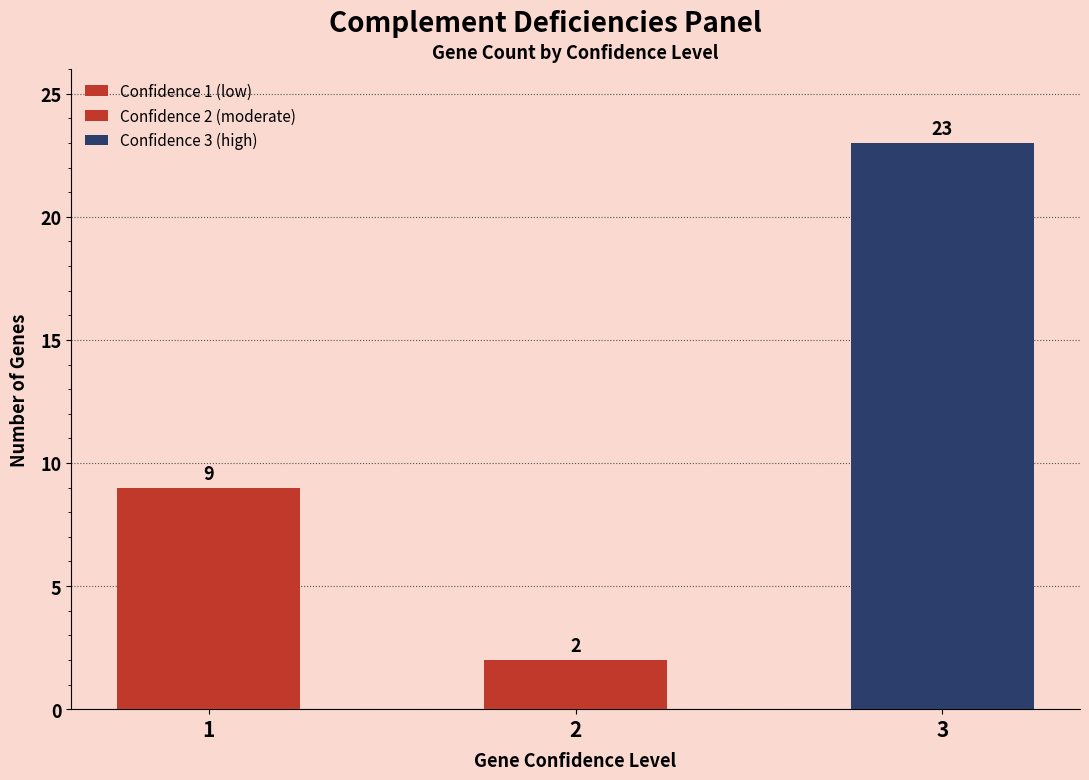

What is the average value?

11